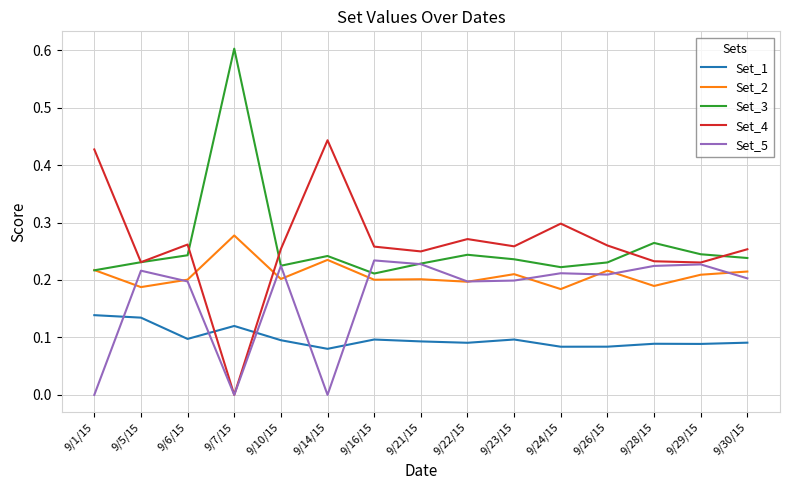

Is the value of Set_4 at 9/24/15 greater than the value of Set_2 at 9/16/15?

Yes